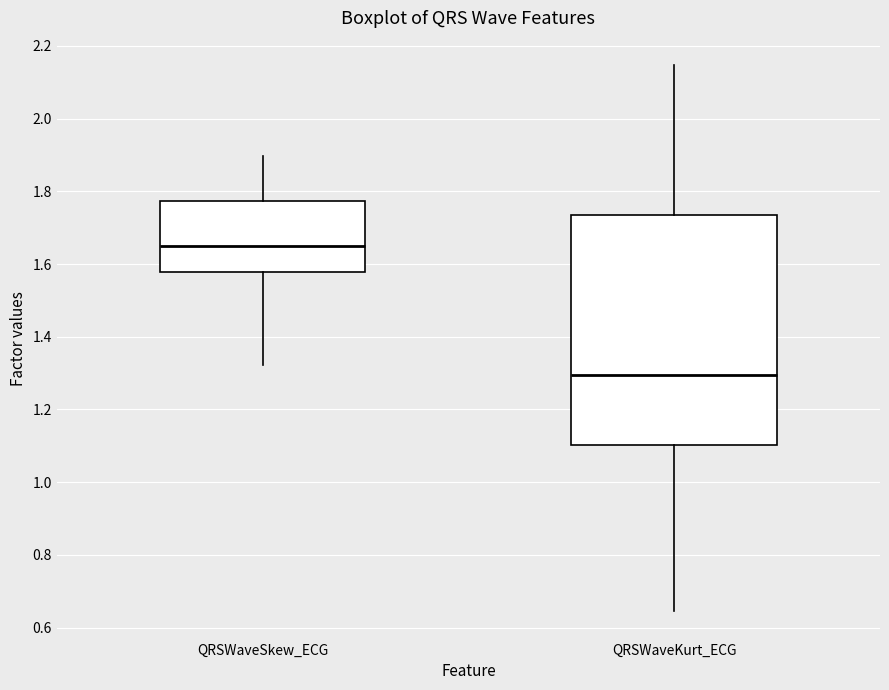

Which box has the lowest median line?

QRSWaveKurt_ECG